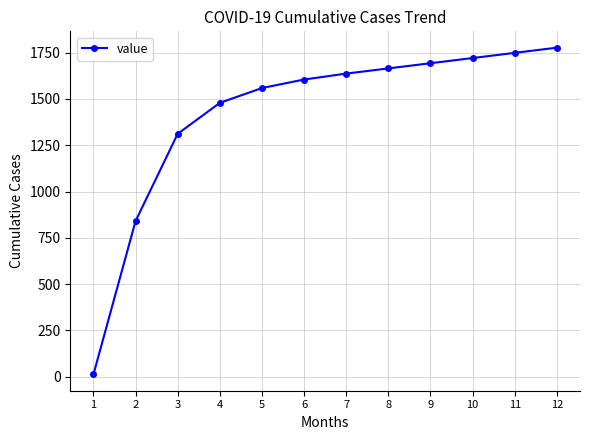

Reading left to right, what are all the values shown in this chart?

1=13	2=841	3=1312	4=1479	5=1559	6=1605	7=1637	8=1665	9=1693	10=1721	11=1749	12=1777